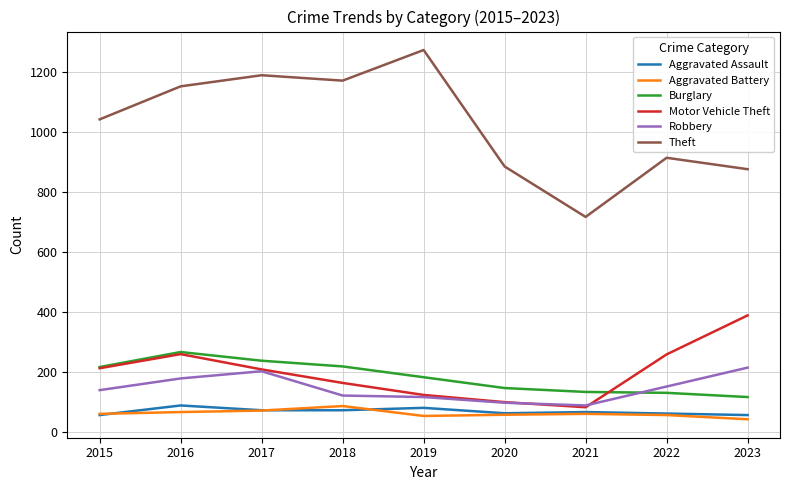

What is the maximum value for Motor Vehicle Theft?

388